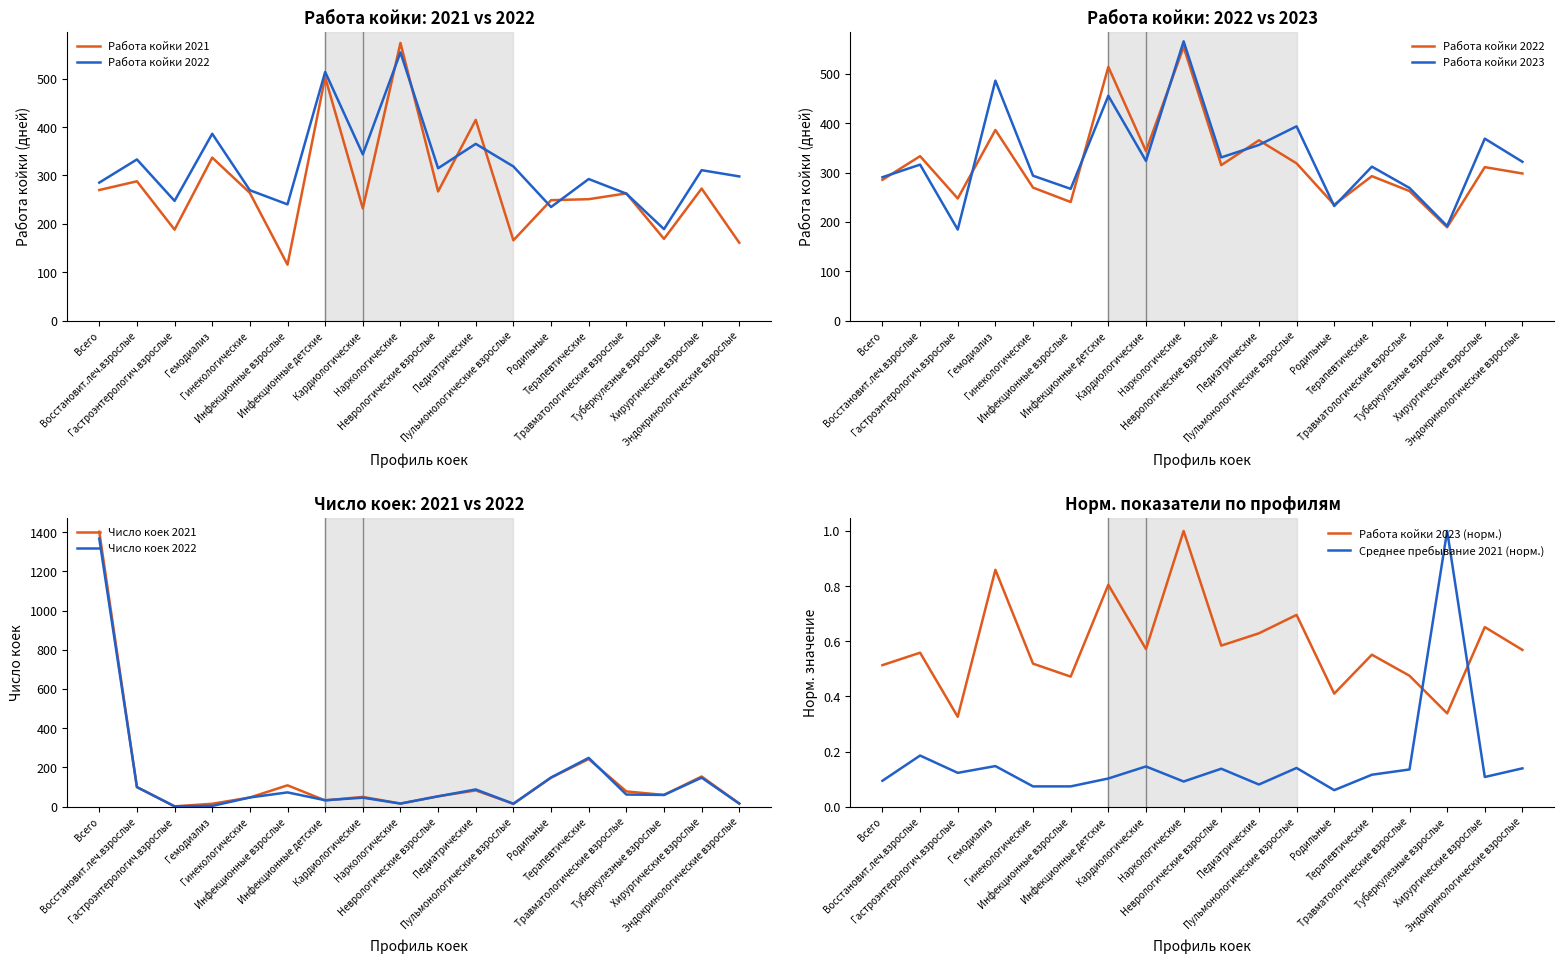

At which category does the chart reach its peak across all series?

Всего